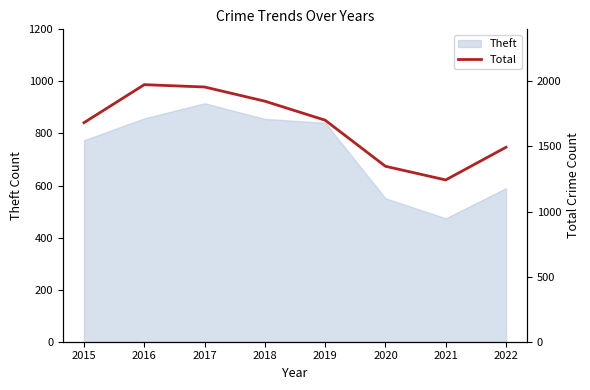

Which category has the lowest value across all series?

2021